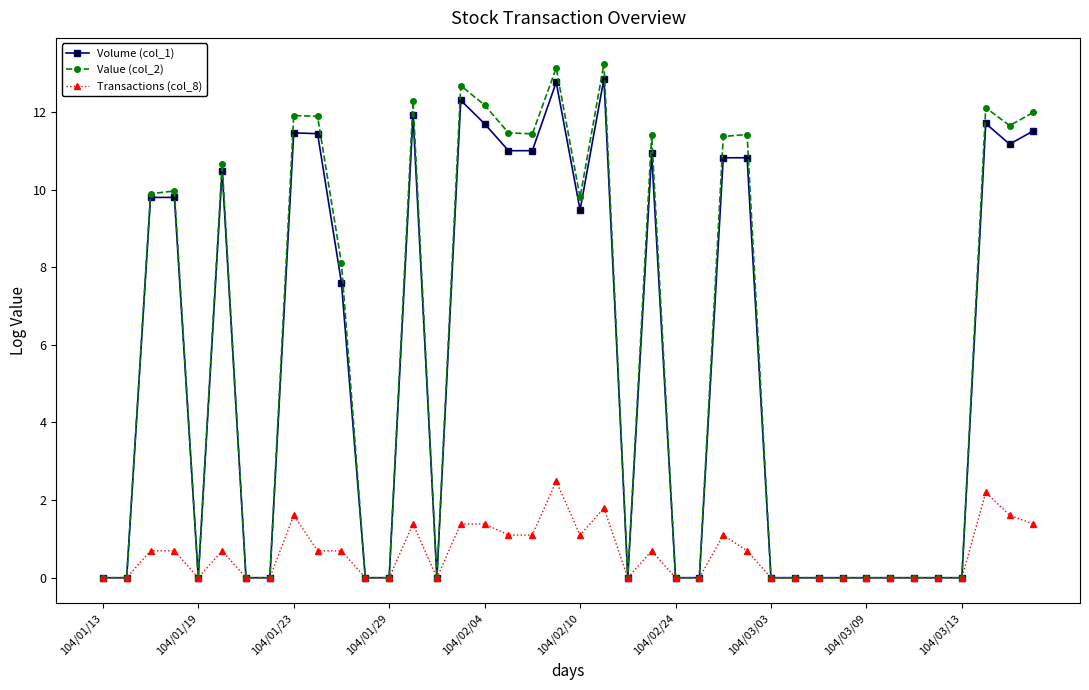

What is the value of the Transactions (col_8) point at the 19th from the left?

1.1